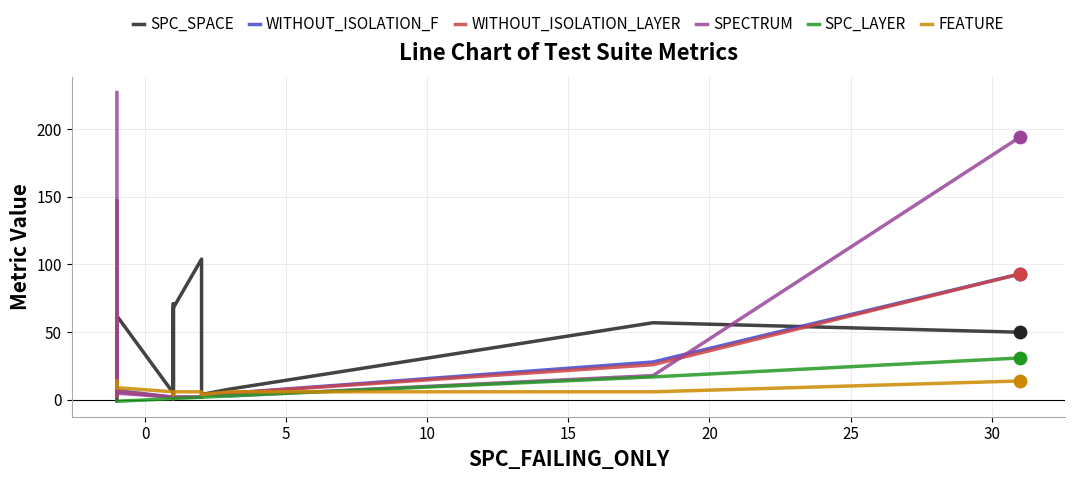

Is the value of WITHOUT_ISOLATION_LAYER at 14 greater than the value of SPC_SPACE at 0?

Yes